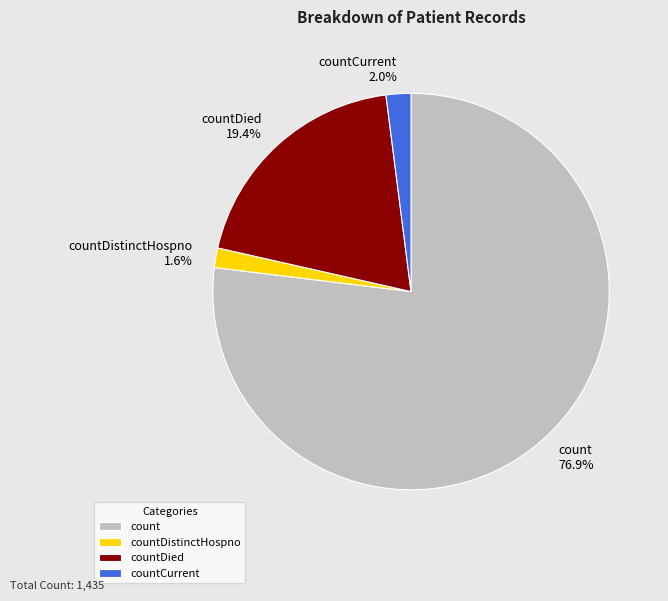

To the nearest percent, what is the combined percentage of countCurrent and count?

79%